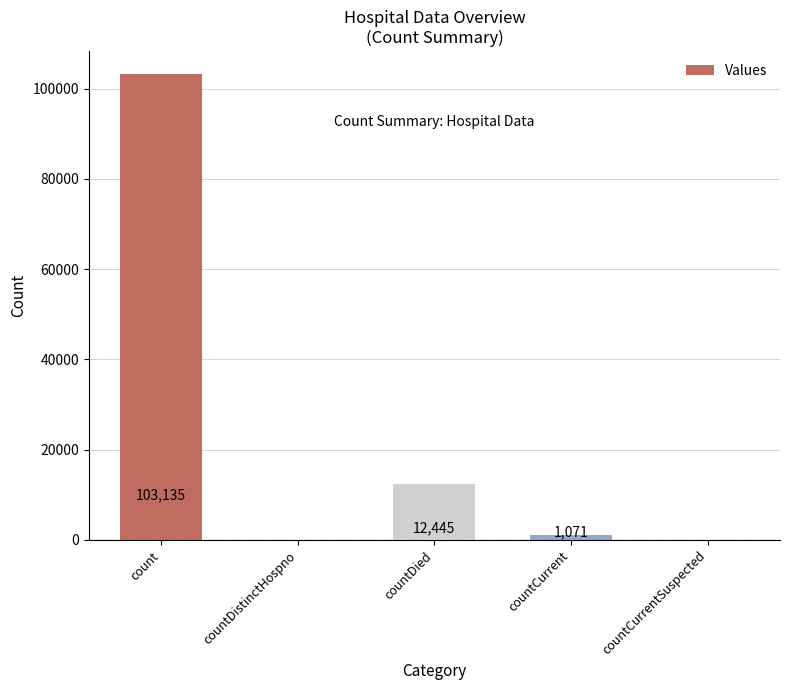

What is the maximum value shown in the chart?

103135